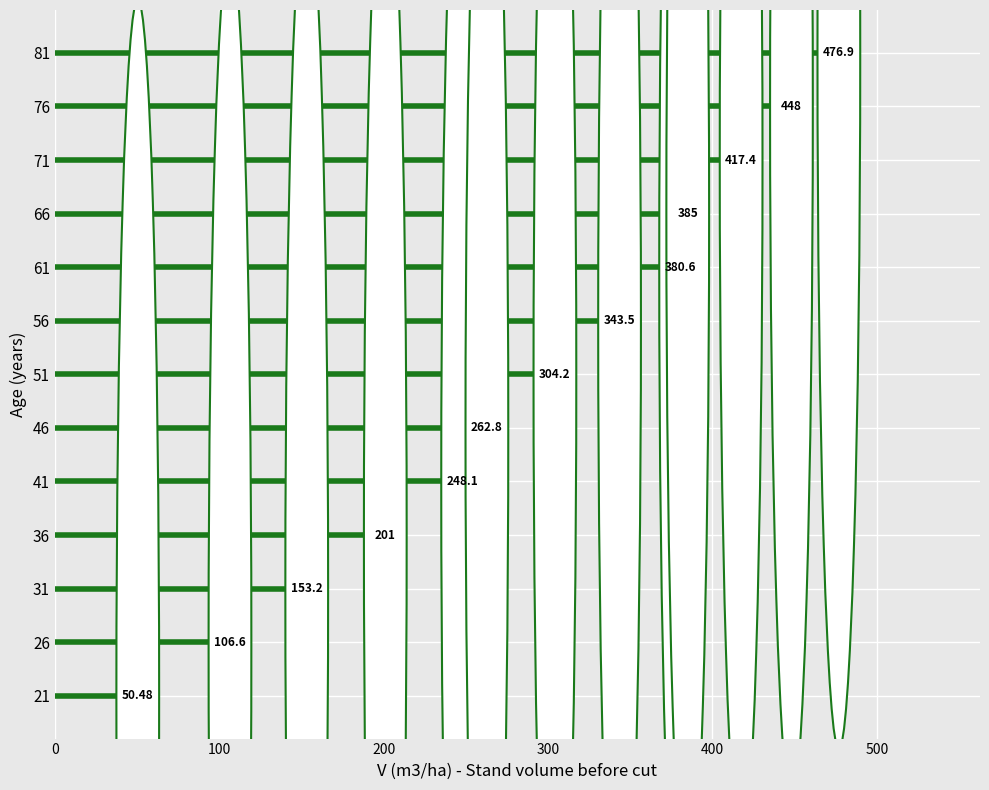

Is it true that the value at 26 is 66.2?

False